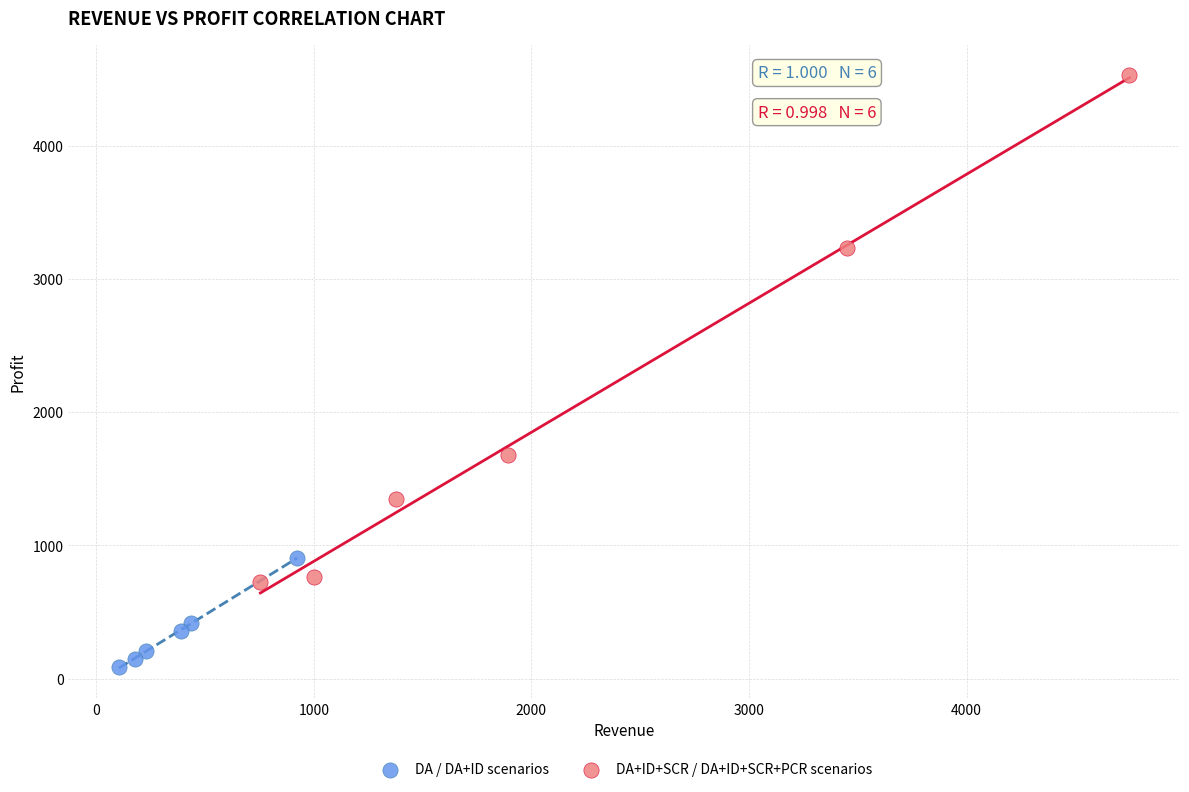

Which series has the largest Y range (max minus min)?

DA+ID+SCR / DA+ID+SCR+PCR scenarios